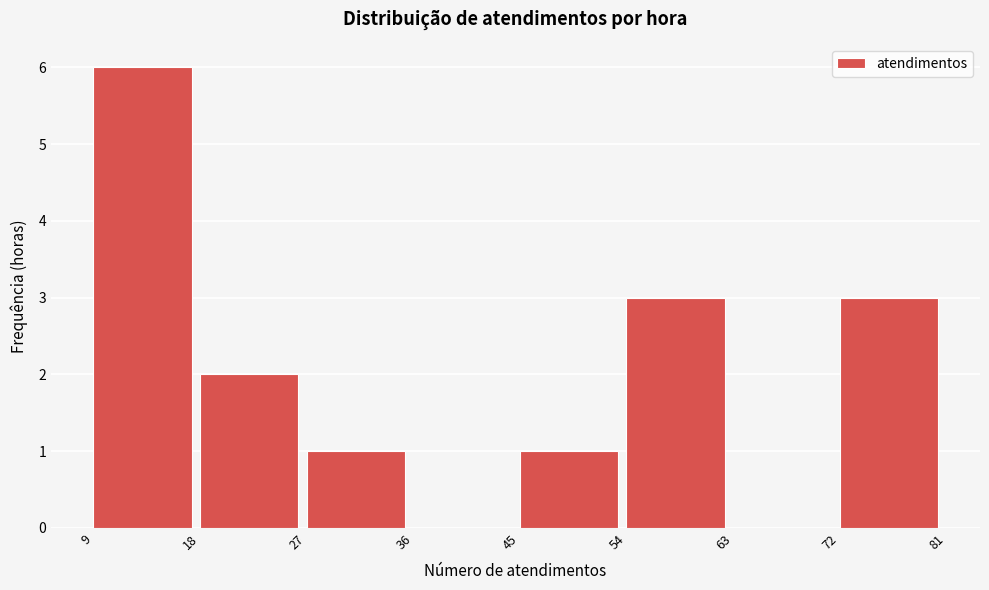

How tall is the bar that spans 18 to 27 on the x-axis? The values are not printed on the chart, so give them approximately, as read against the axis.

2